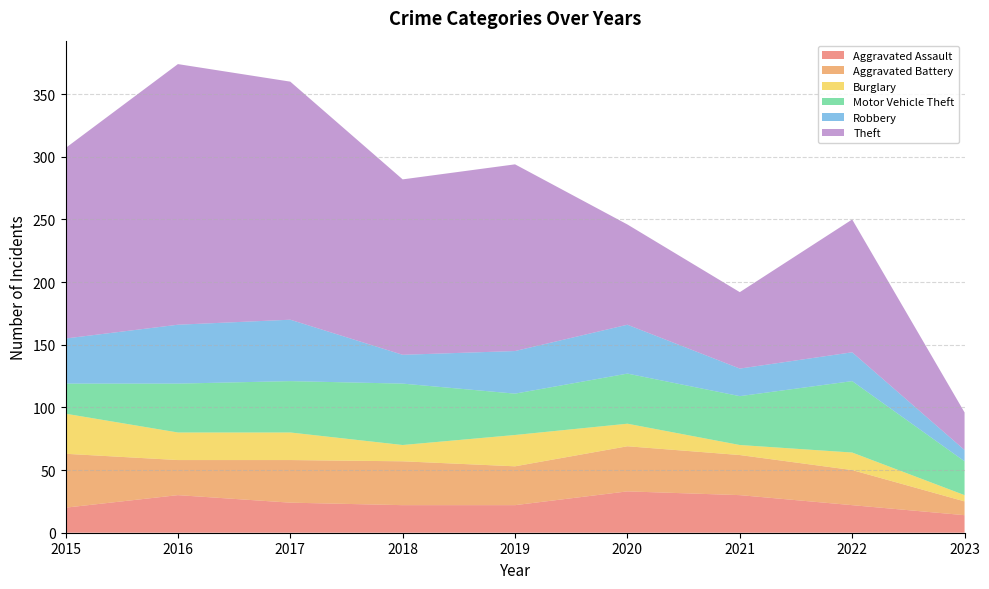

Reading left to right, transcribe all the data shown in this chart.

Aggravated Assault: 2015=20	2016=30	2017=24	2018=22	2019=22	2020=33	2021=30	2022=22	2023=14
Aggravated Battery: 2015=43	2016=28	2017=34	2018=35	2019=31	2020=36	2021=32	2022=28	2023=11
Burglary: 2015=32	2016=22	2017=22	2018=13	2019=25	2020=18	2021=8	2022=14	2023=5
Motor Vehicle Theft: 2015=24	2016=39	2017=41	2018=49	2019=33	2020=40	2021=39	2022=57	2023=27
Robbery: 2015=36	2016=47	2017=49	2018=23	2019=34	2020=39	2021=22	2022=23	2023=9
Theft: 2015=152	2016=208	2017=190	2018=140	2019=149	2020=80	2021=61	2022=106	2023=30